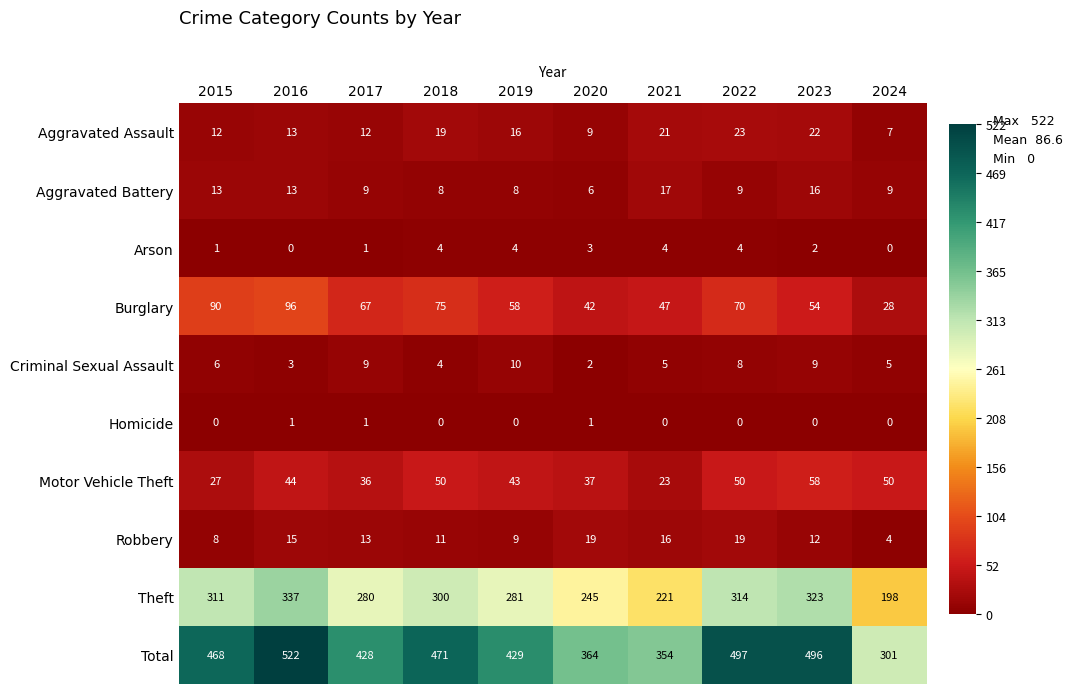

Which category has the highest value across all series?

2016